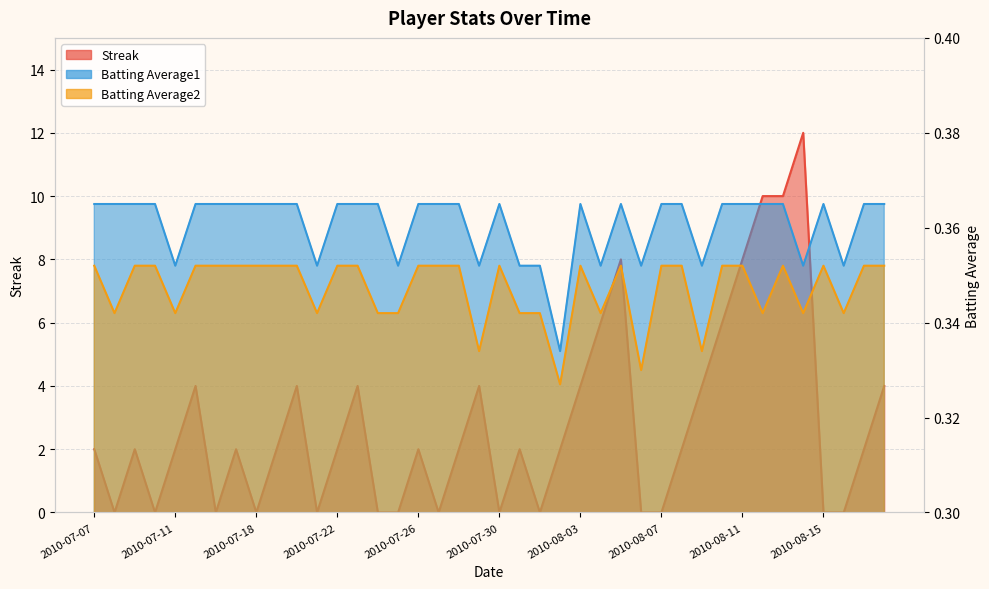

Reading left to right, what are all the values shown in this chart?

Streak: 2.0	0.0	2.0	0.0	2.0	4.0	0.0	2.0	0.0	2.0	4.0	0.0	2.0	4.0	0.0	0.0	2.0	0.0	2.0	4.0	0.0	2.0	0.0	2.0	4.0	6.0	8.0	0.0	0.0	2.0	4.0	6.0	8.0	10.0	10.0	12.0	0.0	0.0	2.0	4.0
Batting Average1: 0.4	0.4	0.4	0.4	0.4	0.4	0.4	0.4	0.4	0.4	0.4	0.4	0.4	0.4	0.4	0.4	0.4	0.4	0.4	0.4	0.4	0.4	0.4	0.3	0.4	0.4	0.4	0.4	0.4	0.4	0.4	0.4	0.4	0.4	0.4	0.4	0.4	0.4	0.4	0.4
Batting Average2: 0.4	0.3	0.4	0.4	0.3	0.4	0.4	0.4	0.4	0.4	0.4	0.3	0.4	0.4	0.3	0.3	0.4	0.4	0.4	0.3	0.4	0.3	0.3	0.3	0.4	0.3	0.4	0.3	0.4	0.4	0.3	0.4	0.4	0.3	0.4	0.3	0.4	0.3	0.4	0.4